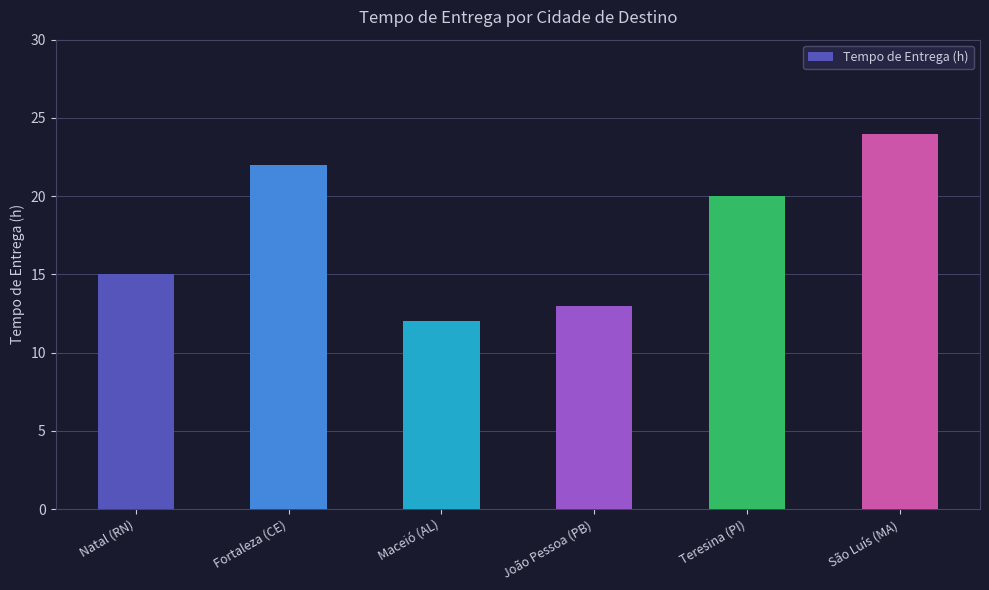

List the labels in order of value, smallest first.

Maceió (AL), João Pessoa (PB), Natal (RN), Teresina (PI), Fortaleza (CE), São Luís (MA)